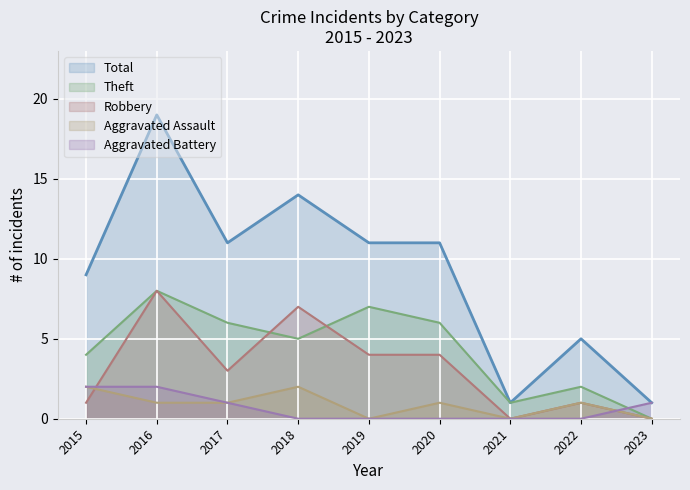

What is the difference between the second highest and second lowest values in the Aggravated Assault series?

2